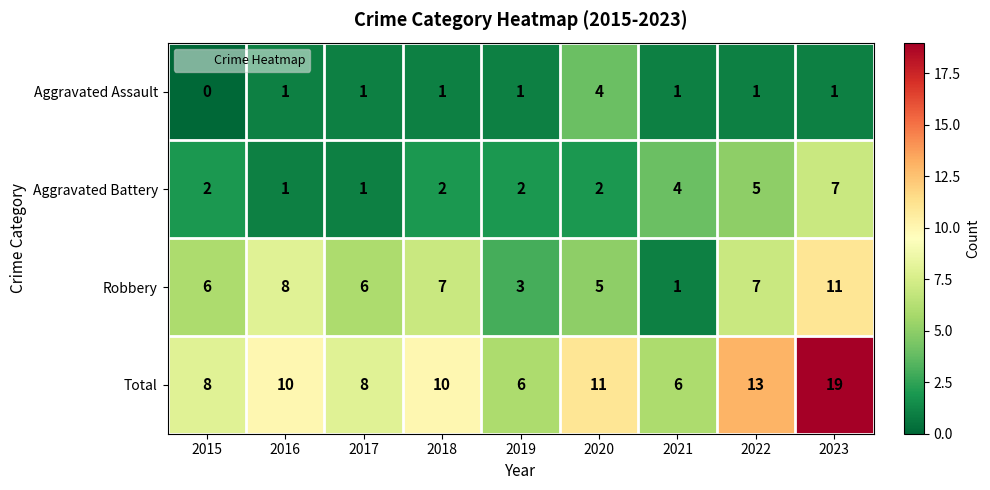

Which series changed the most between 2016 and 2023?

Total